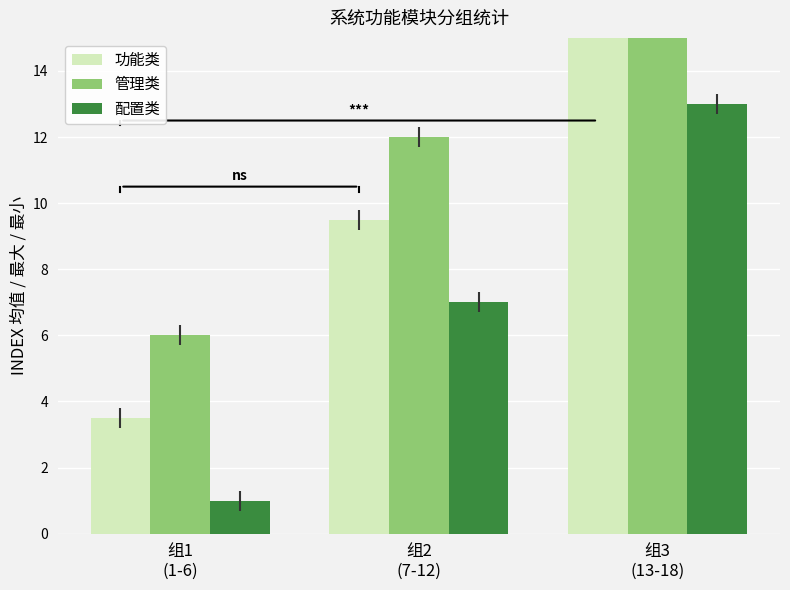

Which series has the widest spread of values?

功能类